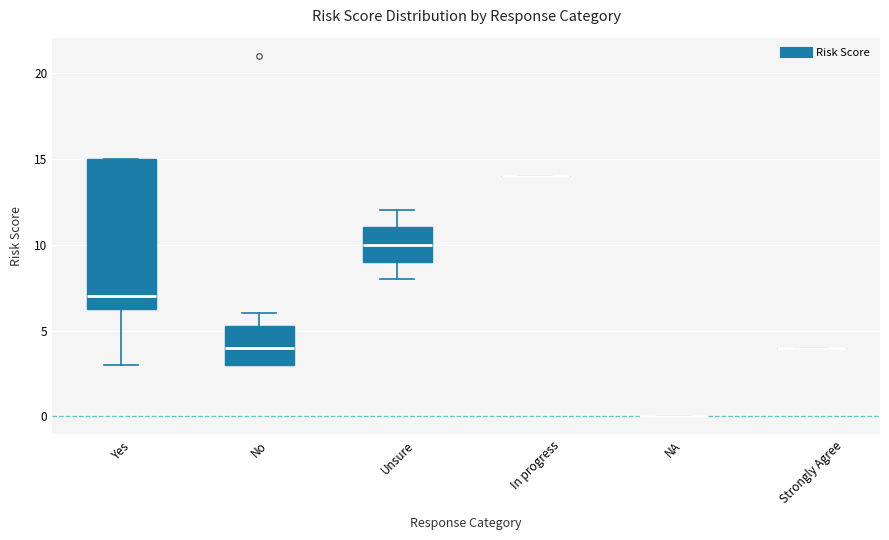

Comparing the boxes themselves (not the whiskers), which one is the tallest?

Yes